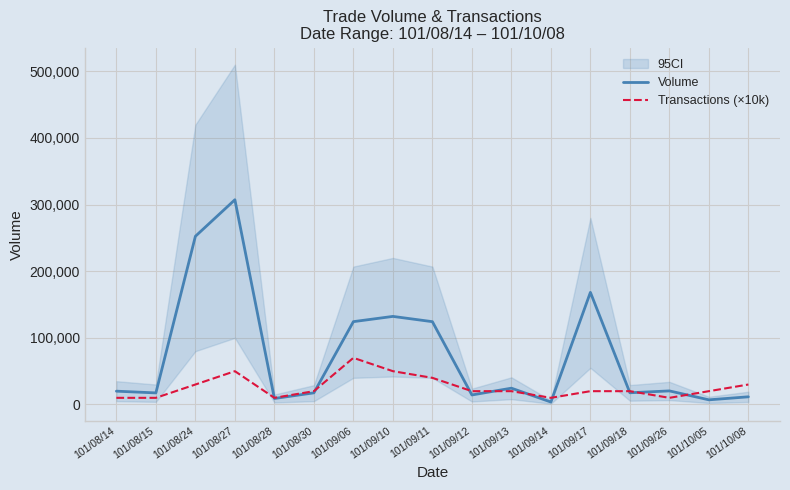

How many intersections are there between Transactions (×10k) and Volume?

9